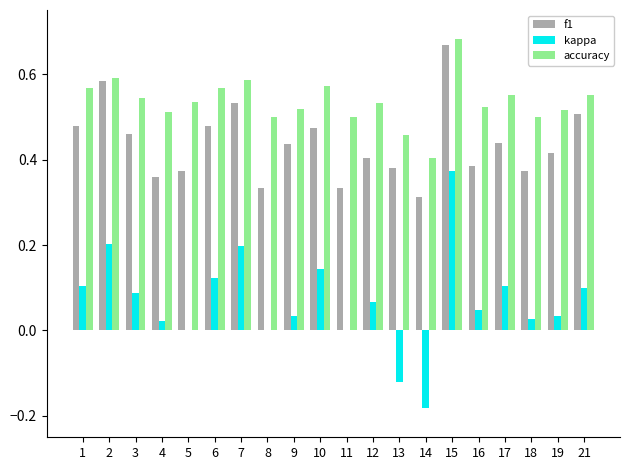

Between 11 and 14, which series saw the biggest shift?

kappa